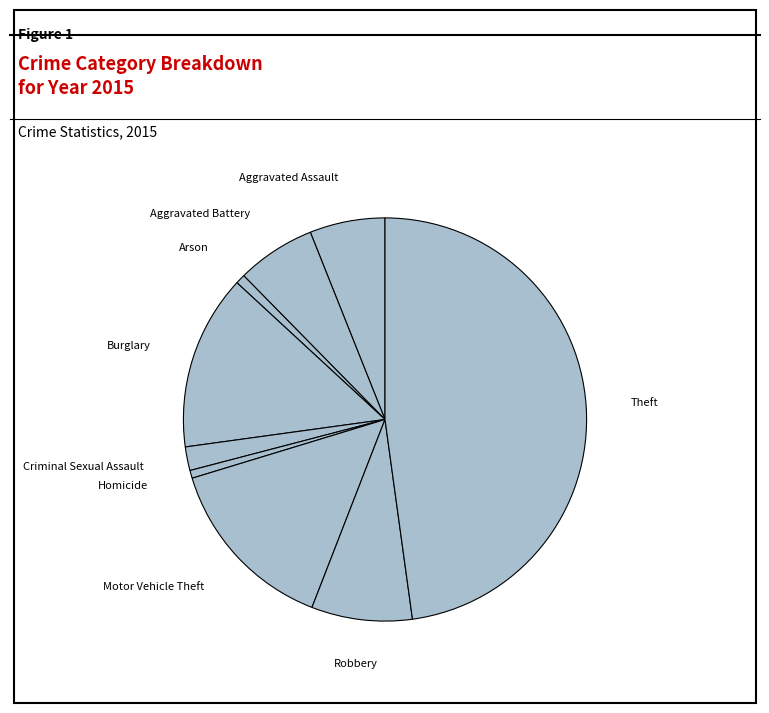

Is there a majority slice in this chart?

No